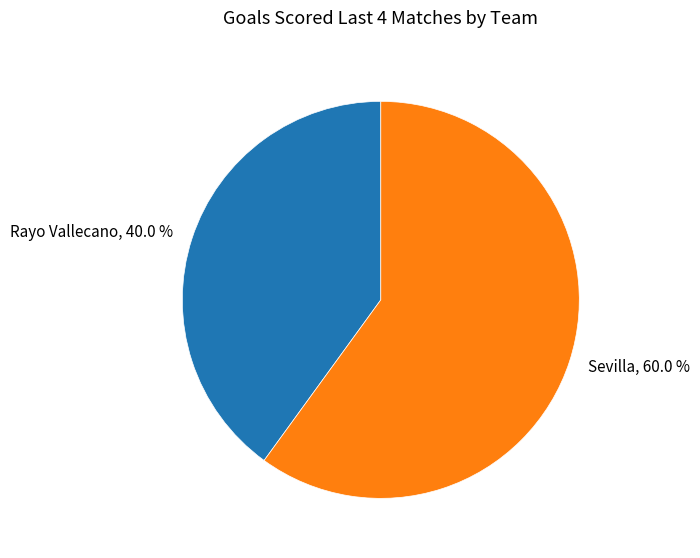

What percentage is the Sevilla slice, to the nearest percent?

60%